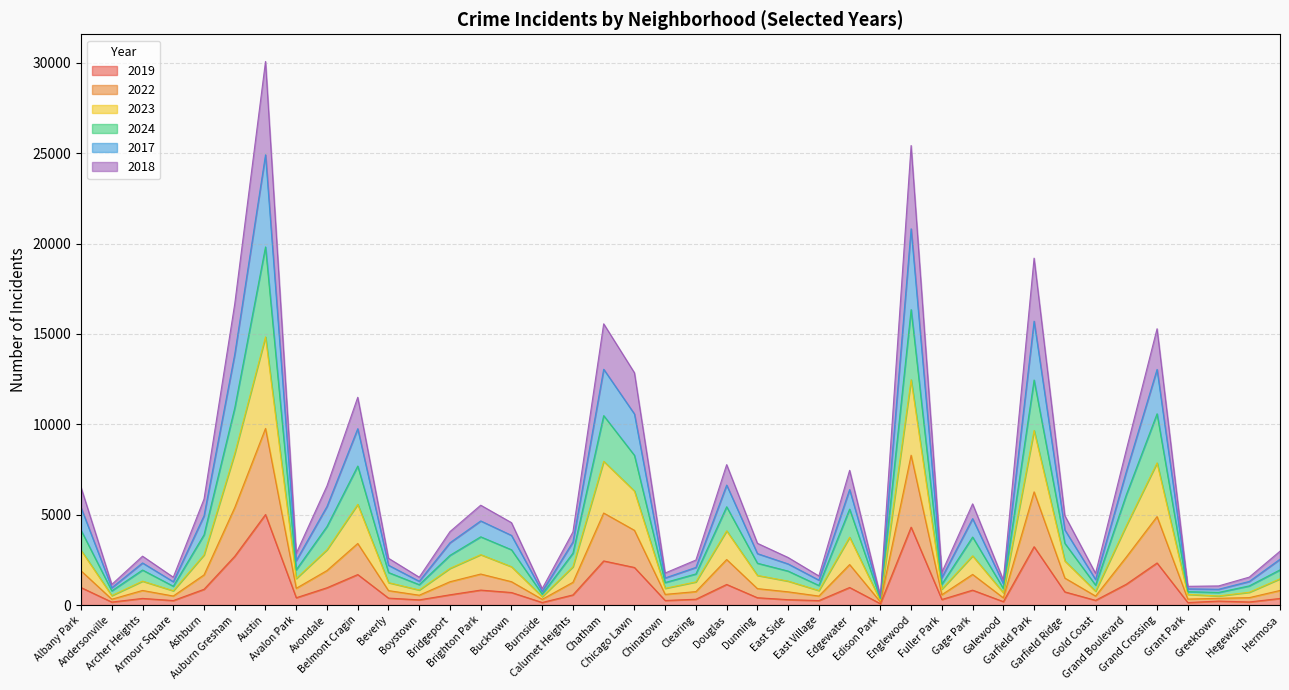

Rank the series by their average value, from lowest to highest.

2019, 2018, 2022, 2023, 2024, 2017